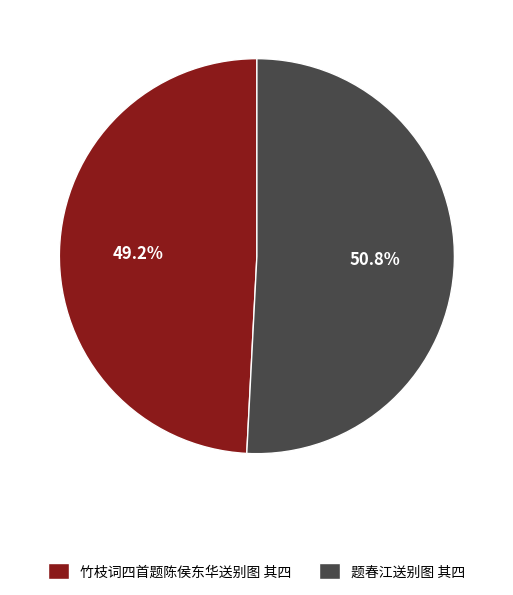

The 竹枝词四首题陈侯东华送别图 其四 slice represents 36% of the pie. True or false?

False